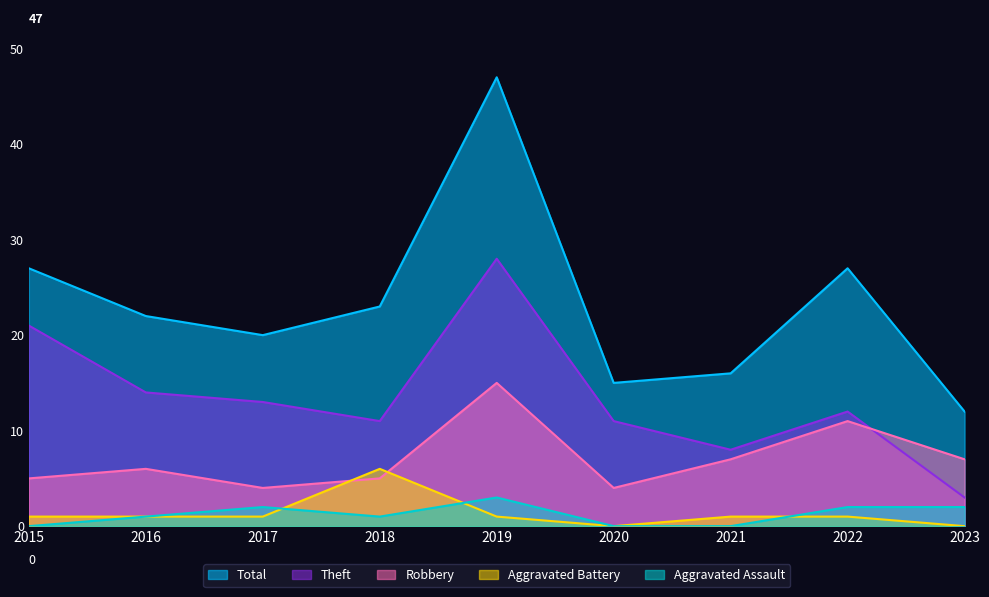

True or false: Aggravated Assault and Robbery cross at least once.

False